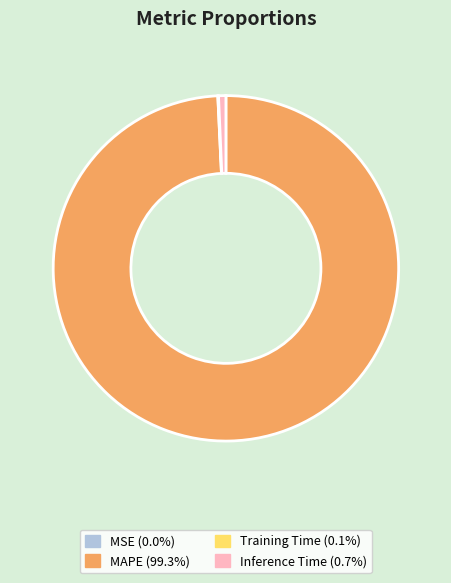

Is MAPE the majority of the pie?

Yes